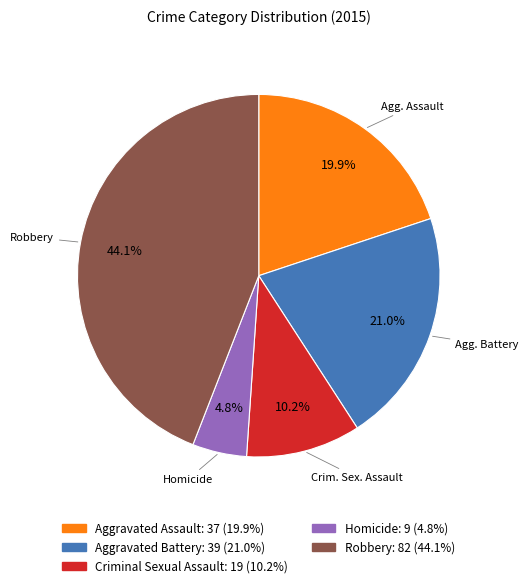

How many slices are in this pie chart?

5